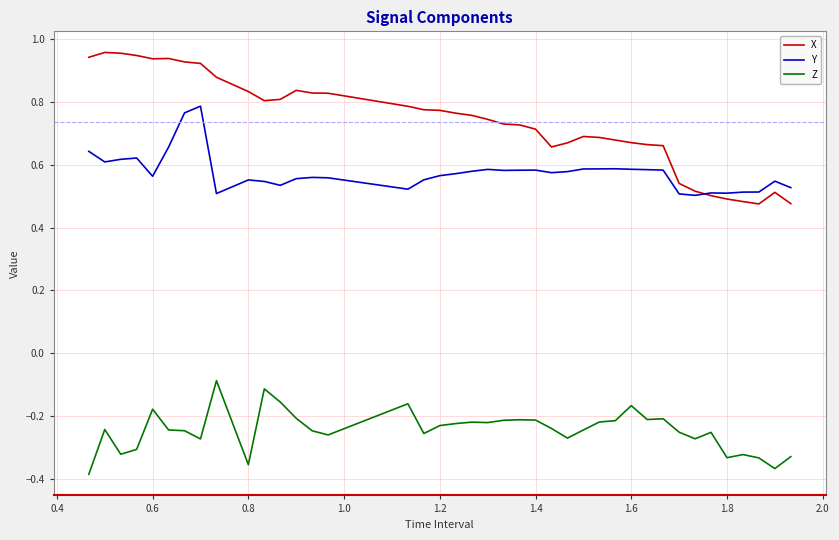

Which series has the largest range (max minus min)?

X